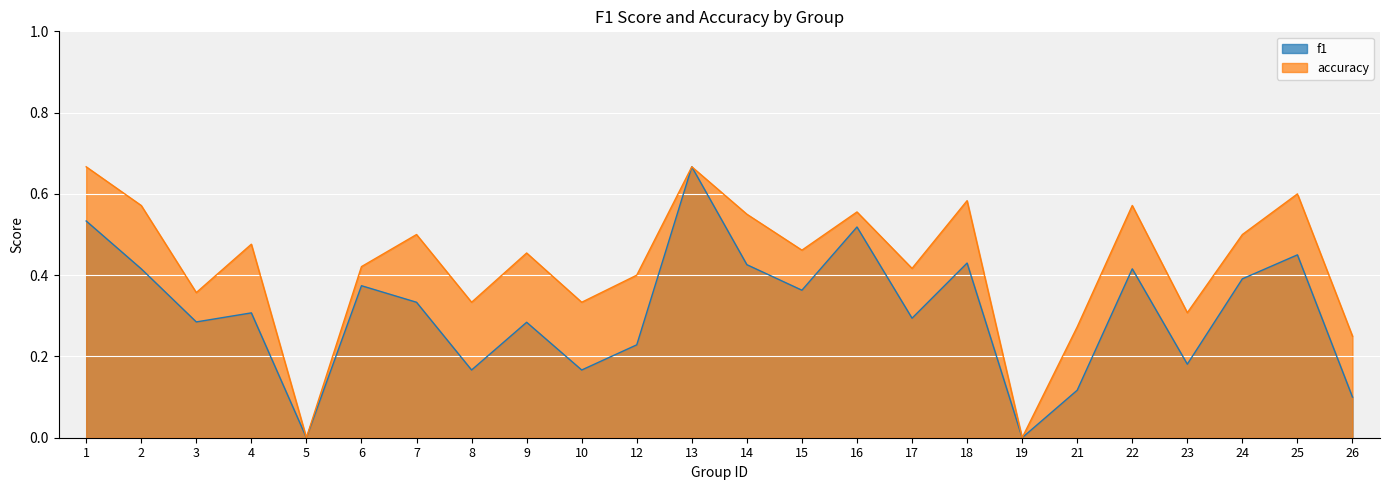

How many lines are shown in the chart?

2